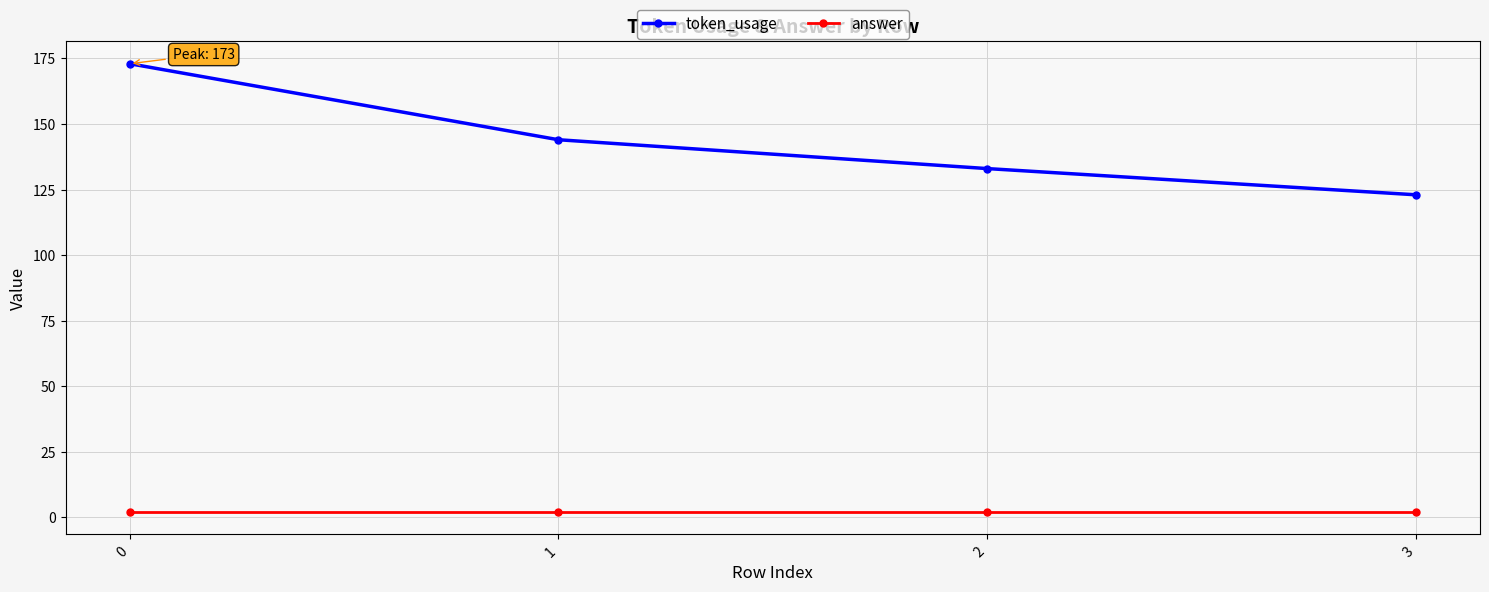

At how many categories does at least one series exceed 5?

4